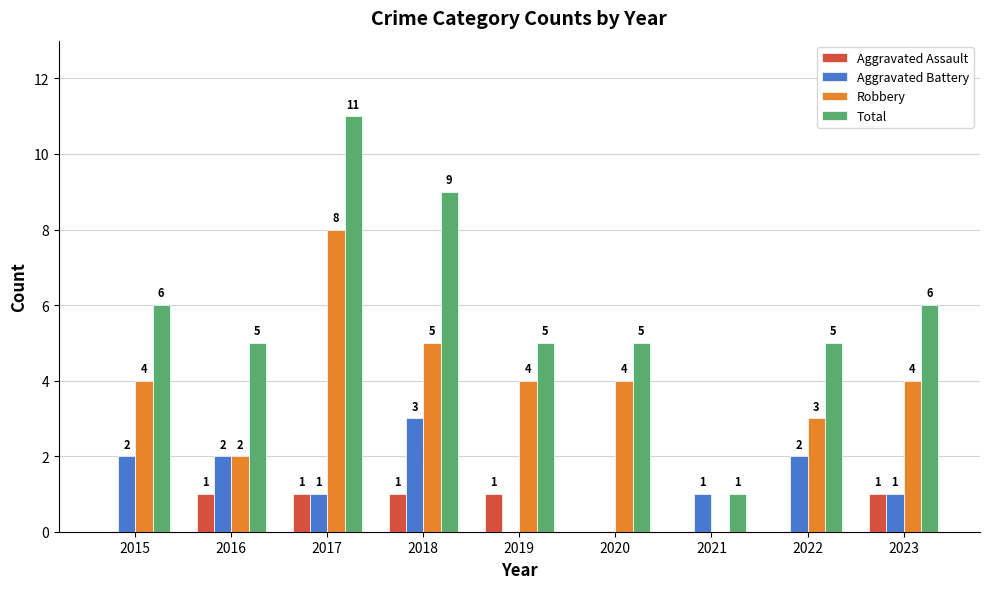

How many Aggravated Battery values are between 1 and 2?

6